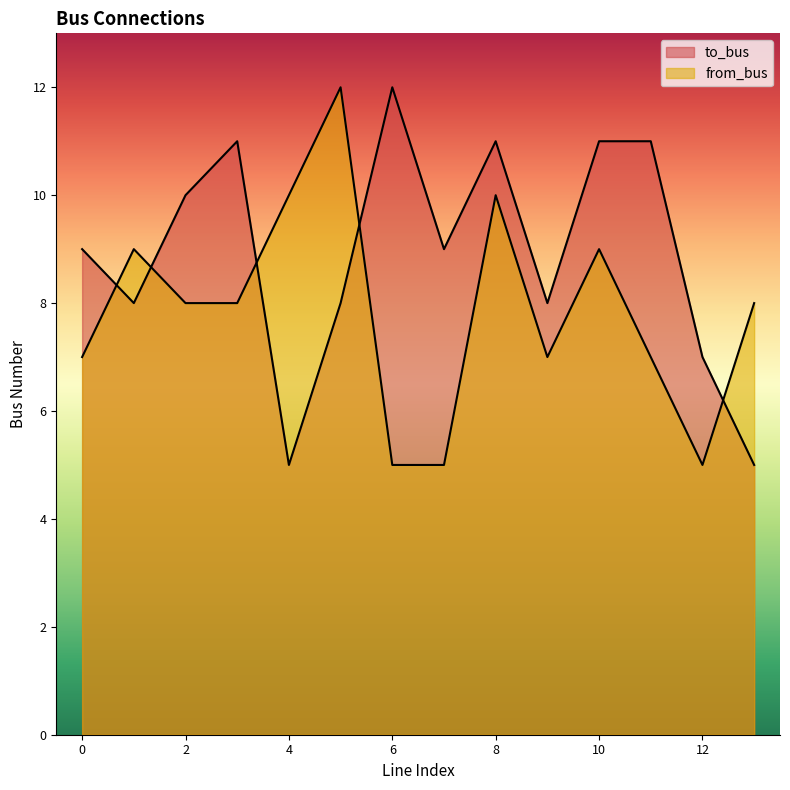

In from_bus, how many points are lower than both neighbors (excluding endpoints)?

2